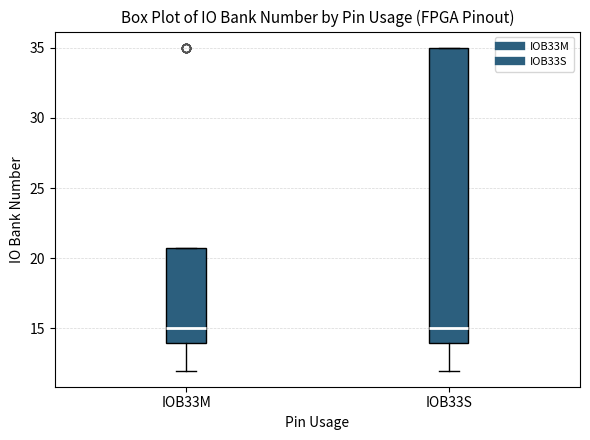

Reading left to right, transcribe this box plot: for each box, give where its median line is, the range the box spans, and where its two whiskers end, as read against the y-axis. The values are not printed on the chart, so give them approximately, as read against the axis.

IOB33M: median 15, box 14 to 21, whiskers 12 to 21
IOB33S: median 15, box 14 to 35, whiskers 12 to 35